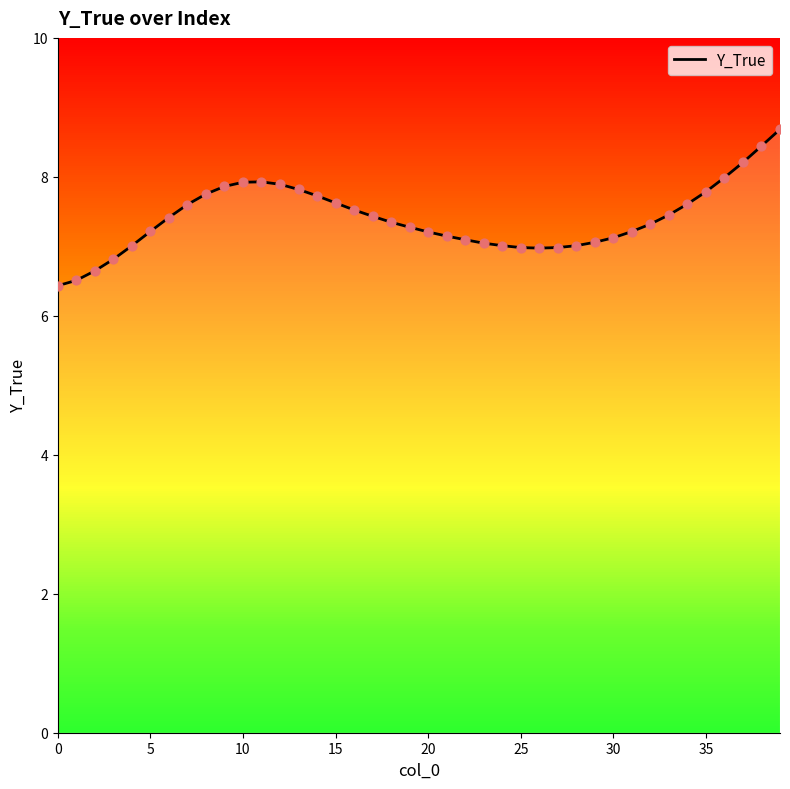

Approximately how many times larger is the value at 18 compared to 25?

1.1